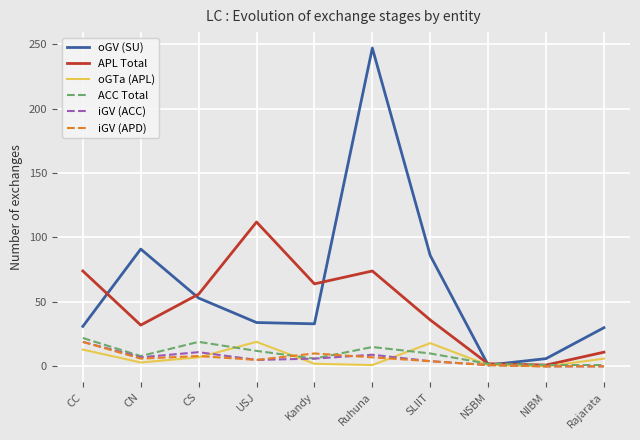

Is the value of iGV (ACC) at CS greater than the value of oGV (SU) at NIBM?

Yes